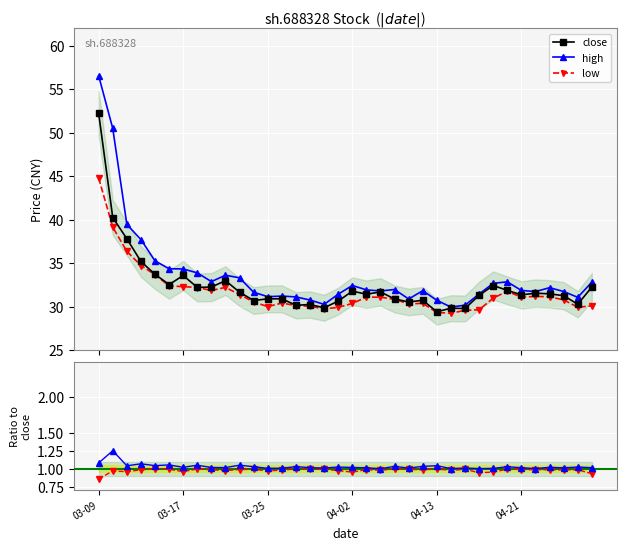

Read the low value at 33.

30.8